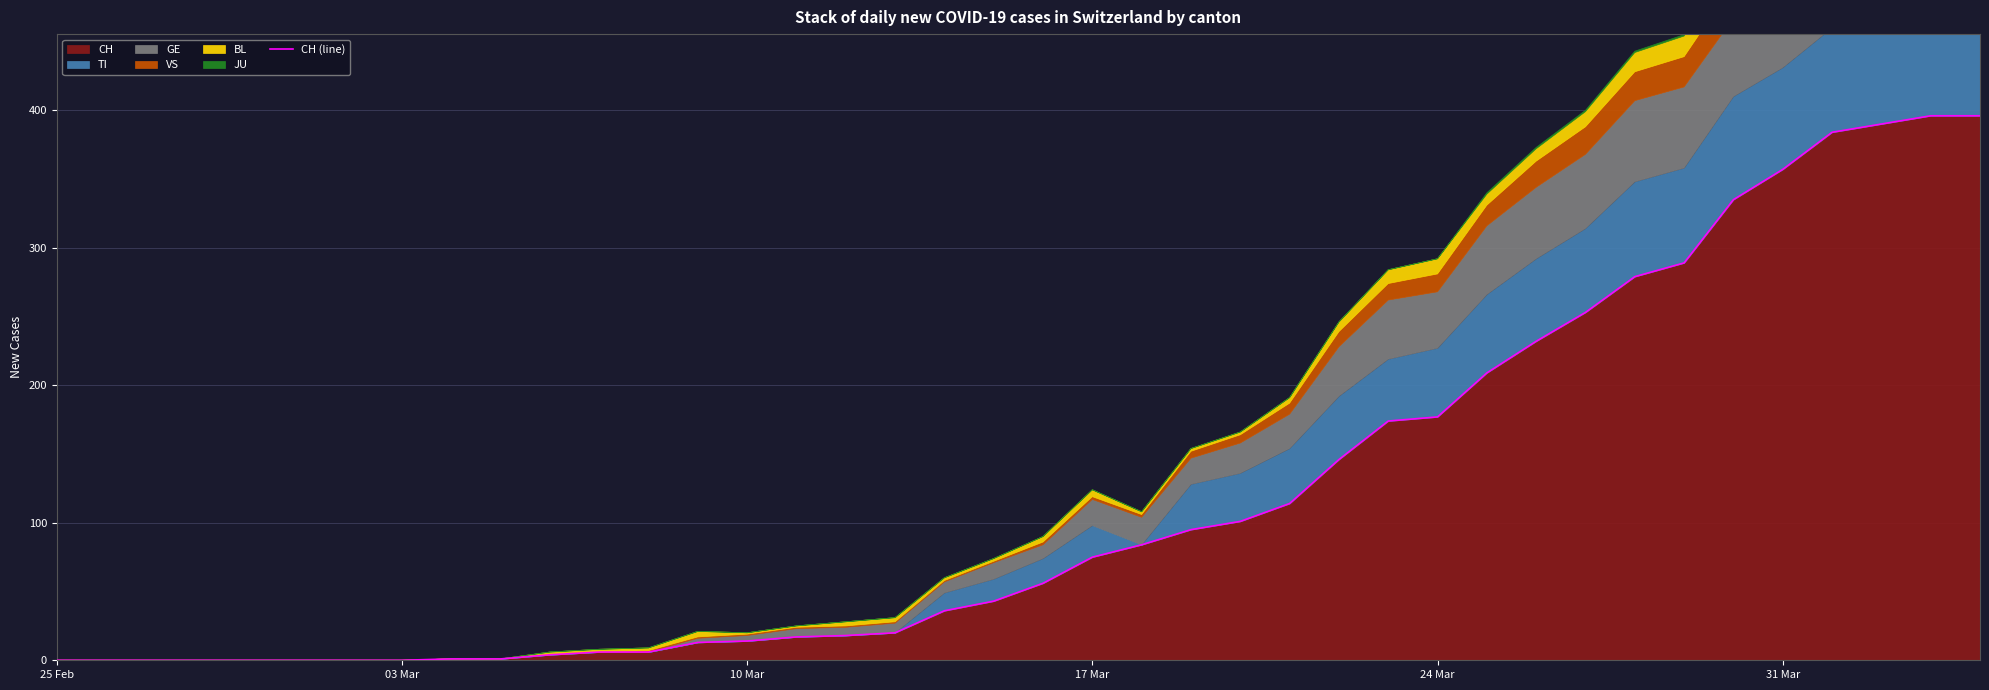

What is the sum of all values?

4721